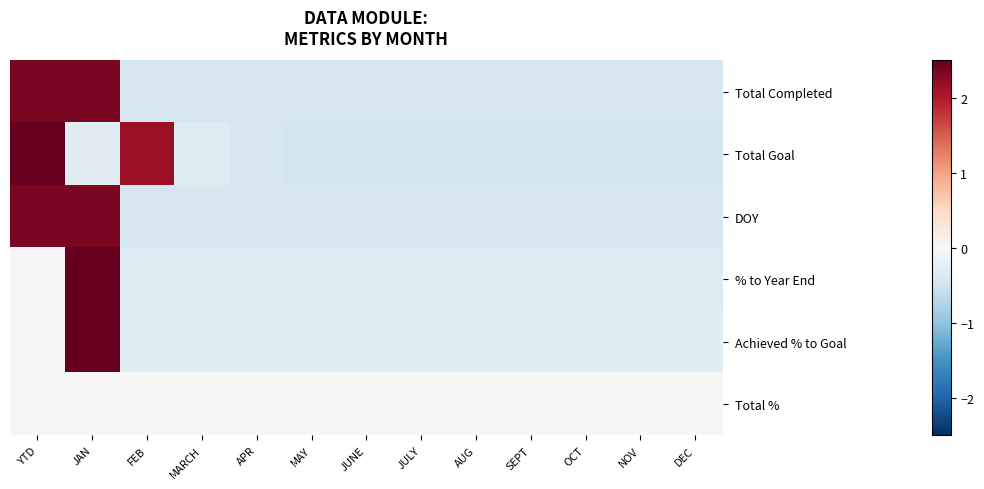

How many series are shown in this chart?

6